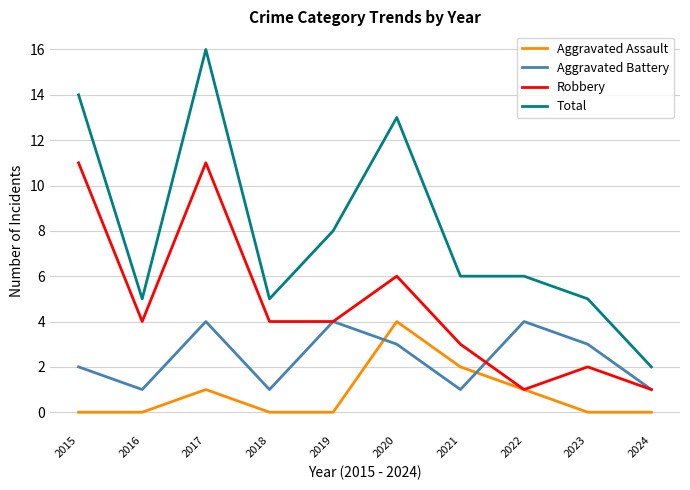

At which label does Total first exceed 6?

2015